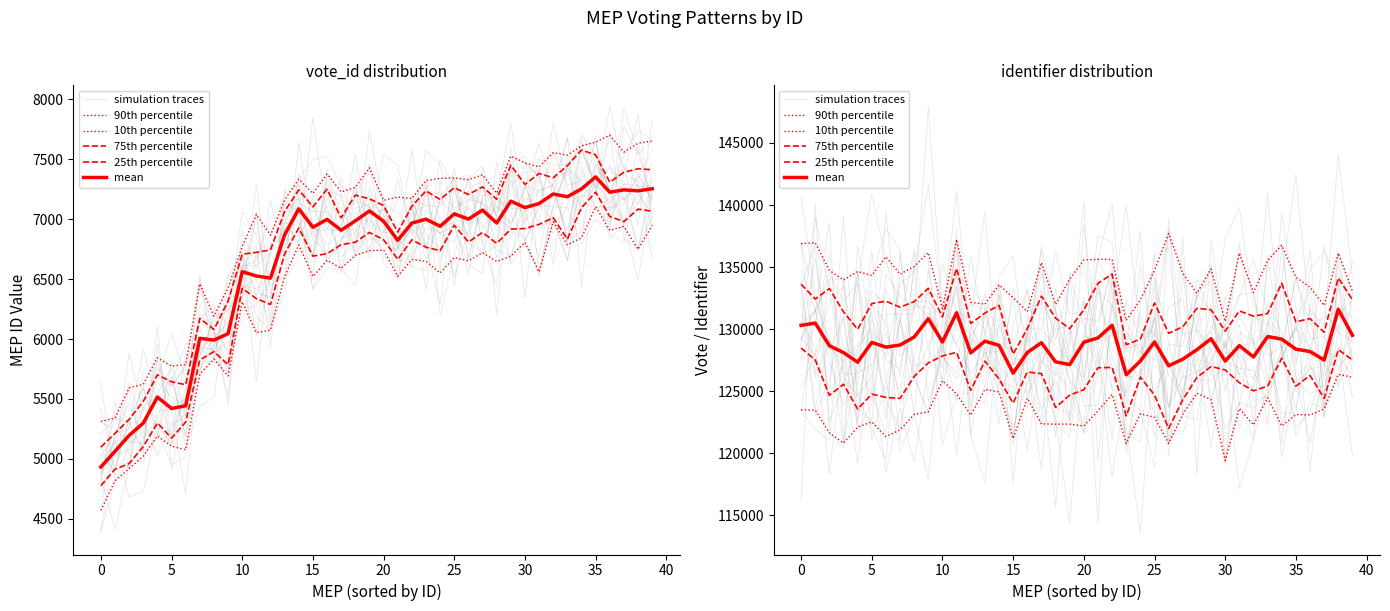

How many lines are shown in the chart?

6